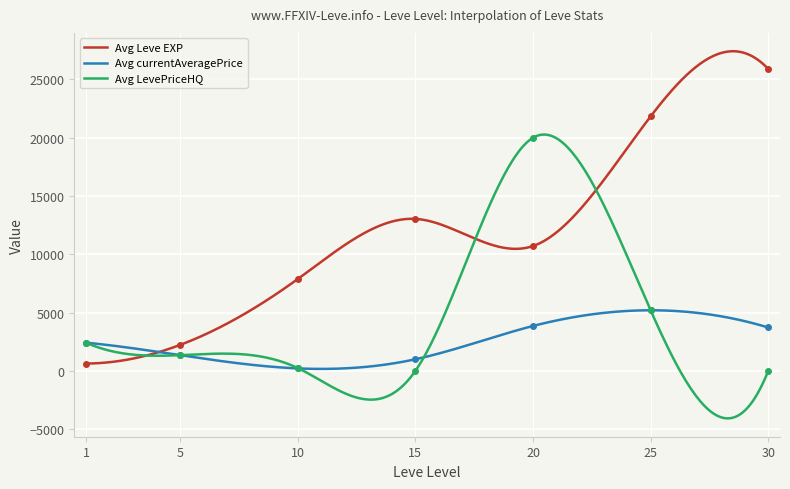

What are all the series names shown in the legend?

Avg Leve EXP, Avg currentAveragePrice, Avg LevePriceHQ